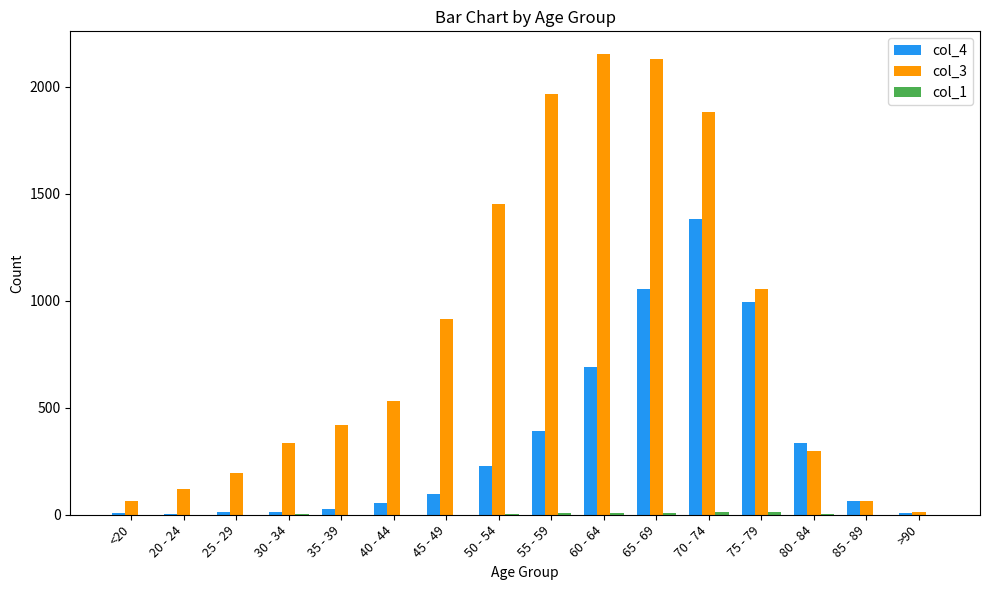

The value of col_3 at 85 - 89 is 62. True or false?

True